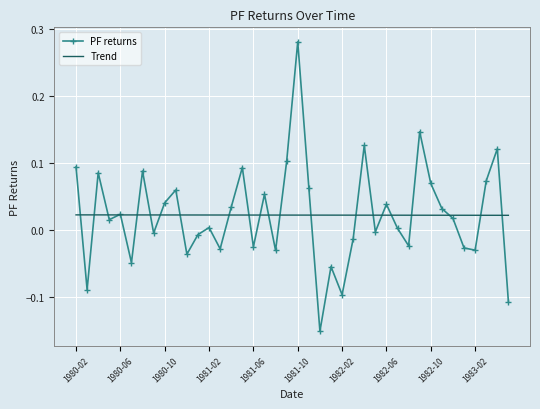

Which series has the largest range (max minus min)?

PF returns